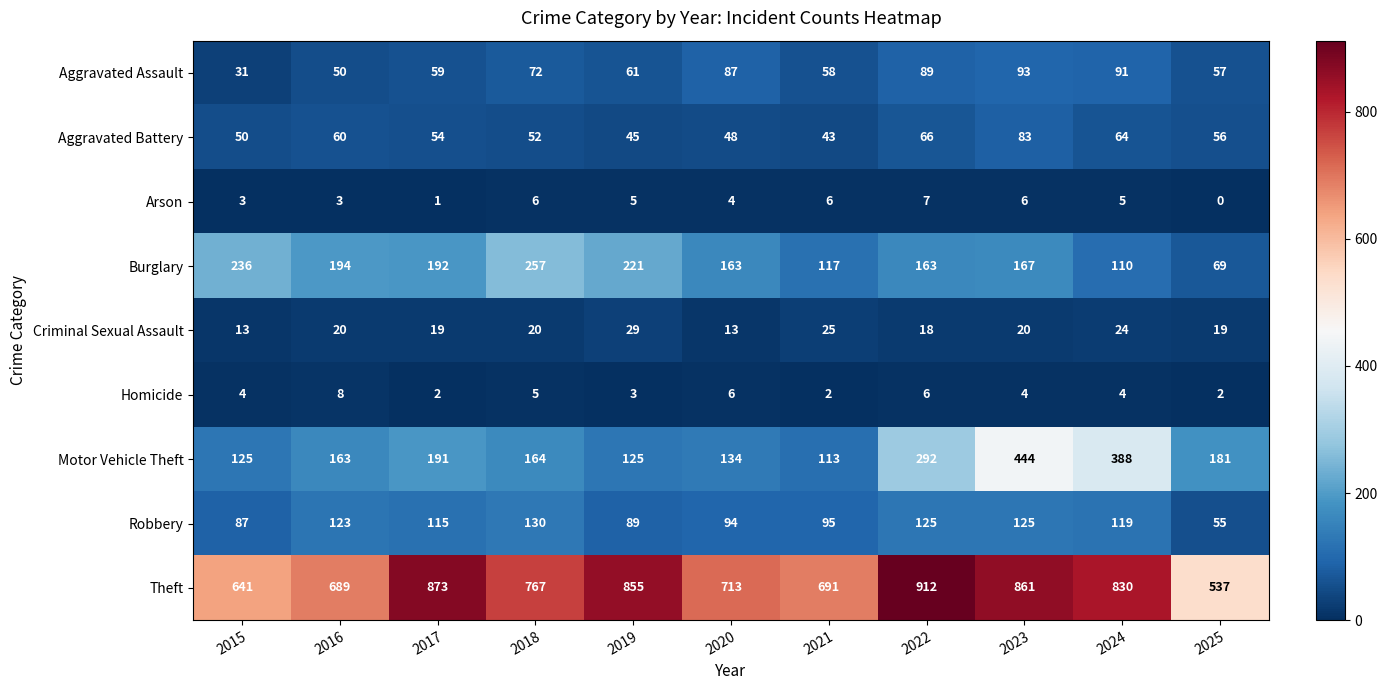

Between 2017 and 2023, which series saw the biggest shift?

Motor Vehicle Theft